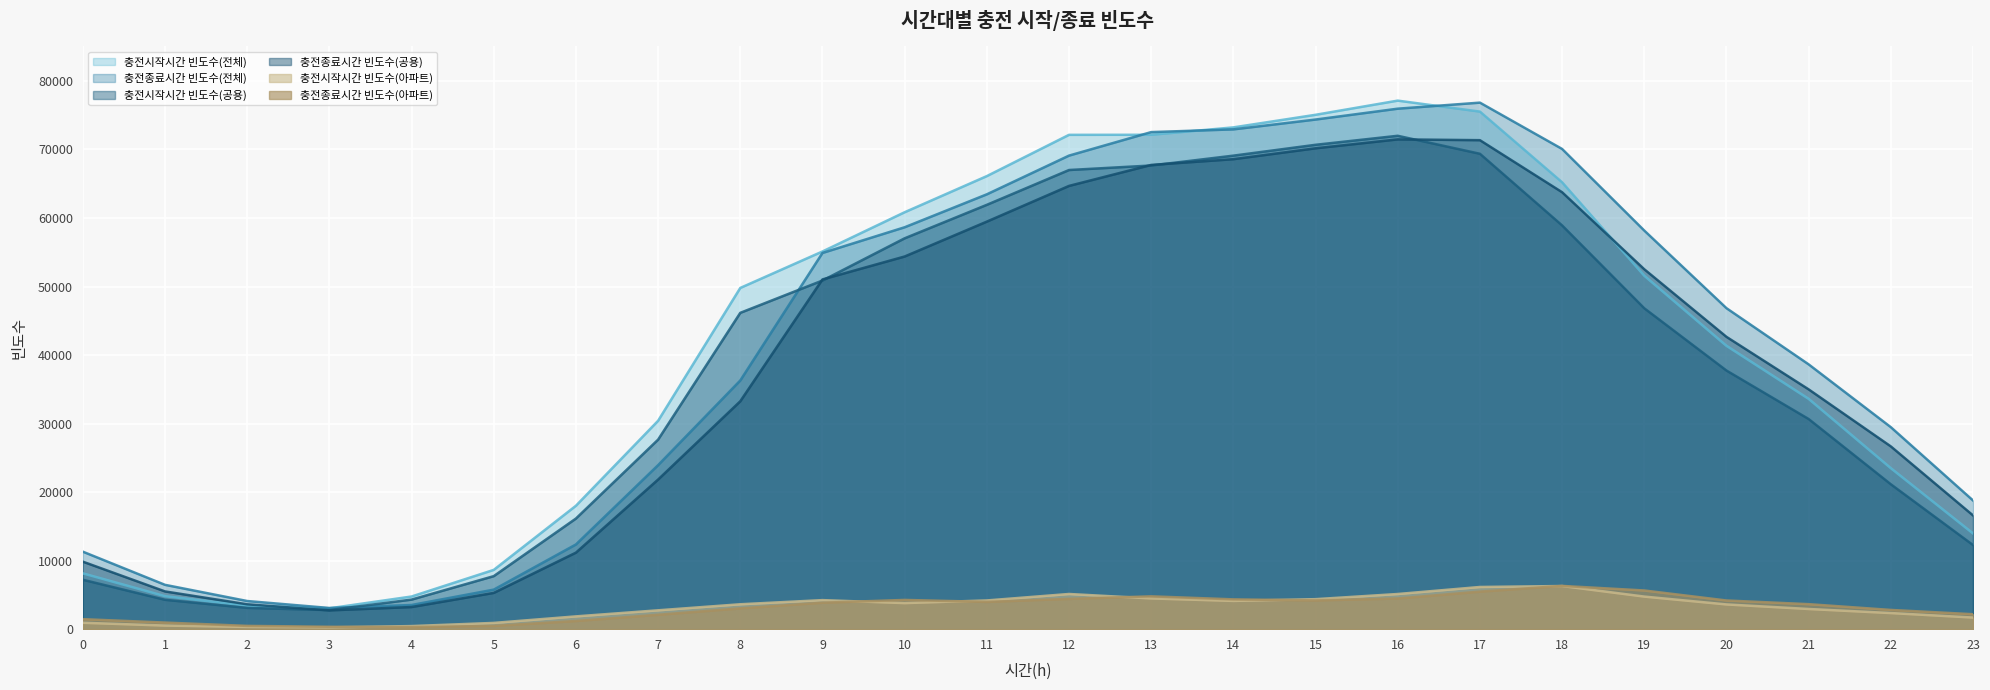

True or false: 충전시작시간 빈도수(공용) has a value of 4286 at 1.

True